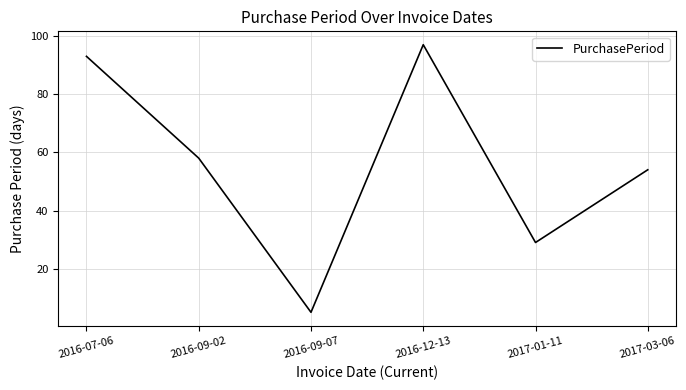

Reading left to right, what are all the values shown in this chart?

93	58	5	97	29	54